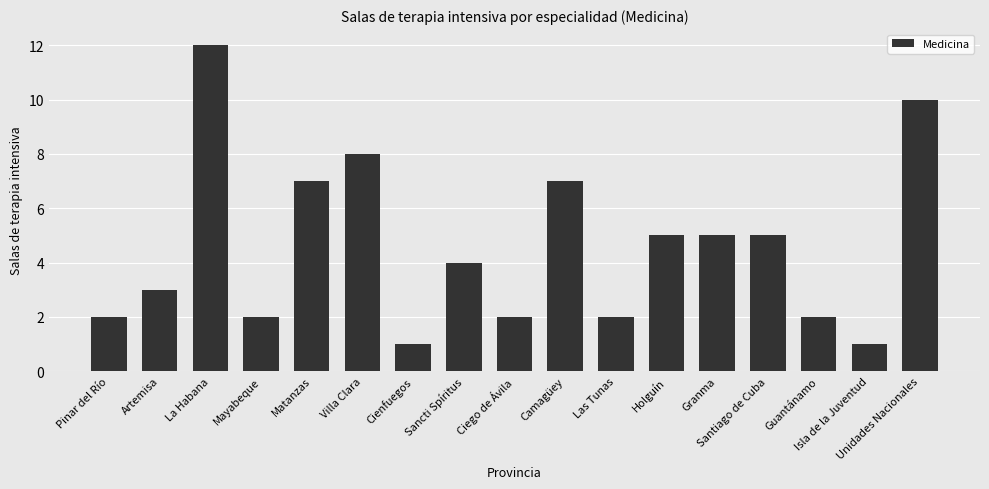

Count the number of data series in this chart.

1